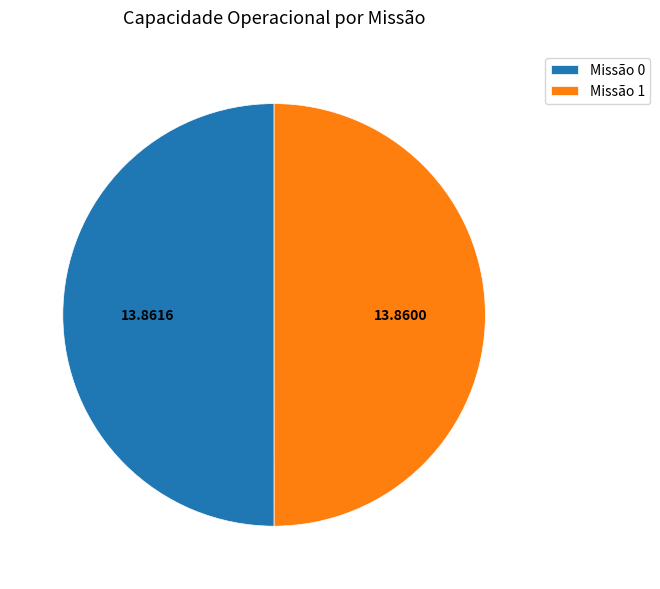

What is the ratio of the value at Missão 1 to the value at Missão 0?

1.0